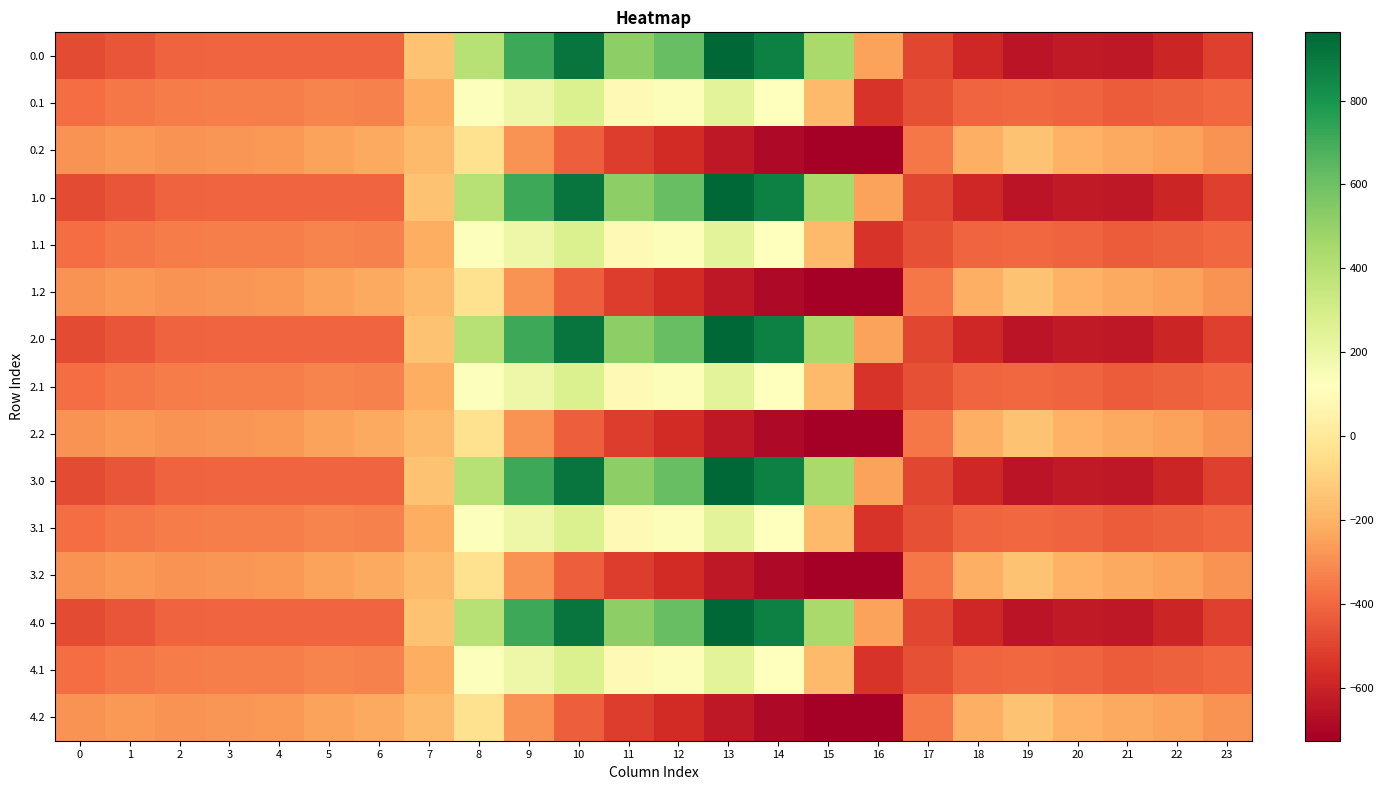

Reading left to right, transcribe all the data shown in this chart.

0.0: 0=-482.0	1=-449.5	2=-410.3	3=-404.4	4=-404.9	5=-403.8	6=-408.0	7=-150.1	8=395.3	9=716.9	10=916.2	11=516.0	12=619.4	13=962.7	14=870.3	15=443.0	16=-250.9	17=-494.8	18=-586.7	19=-649.2	20=-629.9	21=-638.4	22=-592.3	23=-511.3
0.1: 0=-384.6	1=-361.1	2=-347.9	3=-342.7	4=-339.6	5=-325.7	6=-332.2	7=-217.1	8=125.2	9=191.1	10=274.1	11=87.0	12=134.6	13=241.5	14=113.7	15=-173.1	16=-547.3	17=-466.6	18=-405.4	19=-400.2	20=-414.5	21=-432.4	22=-419.9	23=-399.4
0.2: 0=-287.1	1=-272.7	2=-285.5	3=-281.0	4=-274.4	5=-245.0	6=-228.8	7=-176.6	8=-35.3	9=-288.5	10=-423.5	11=-520.6	12=-571.2	13=-640.4	14=-687.4	15=-725.8	16=-726.6	17=-362.4	18=-210.0	19=-151.0	20=-199.2	21=-226.4	22=-247.4	23=-287.5
1.0: 0=-482.0	1=-449.5	2=-410.3	3=-404.4	4=-404.9	5=-403.8	6=-408.0	7=-150.1	8=395.3	9=716.9	10=916.2	11=516.0	12=619.4	13=962.7	14=870.3	15=443.0	16=-250.9	17=-494.8	18=-586.7	19=-649.2	20=-629.9	21=-638.4	22=-592.3	23=-511.3
1.1: 0=-384.6	1=-361.1	2=-347.9	3=-342.7	4=-339.6	5=-325.7	6=-332.2	7=-217.1	8=125.2	9=191.1	10=274.1	11=87.0	12=134.6	13=241.5	14=113.7	15=-173.1	16=-547.3	17=-466.6	18=-405.4	19=-400.2	20=-414.5	21=-432.4	22=-419.9	23=-399.4
1.2: 0=-287.1	1=-272.7	2=-285.5	3=-281.0	4=-274.4	5=-245.0	6=-228.8	7=-176.6	8=-35.3	9=-288.5	10=-423.5	11=-520.6	12=-571.2	13=-640.4	14=-687.4	15=-725.8	16=-726.6	17=-362.4	18=-210.0	19=-151.0	20=-199.2	21=-226.4	22=-247.4	23=-287.5
2.0: 0=-482.0	1=-449.5	2=-410.3	3=-404.4	4=-404.9	5=-403.8	6=-408.0	7=-150.1	8=395.3	9=716.9	10=916.2	11=516.0	12=619.4	13=962.7	14=870.3	15=443.0	16=-250.9	17=-494.8	18=-586.7	19=-649.2	20=-629.9	21=-638.4	22=-592.3	23=-511.3
2.1: 0=-384.6	1=-361.1	2=-347.9	3=-342.7	4=-339.6	5=-325.7	6=-332.2	7=-217.1	8=125.2	9=191.1	10=274.1	11=87.0	12=134.6	13=241.5	14=113.7	15=-173.1	16=-547.3	17=-466.6	18=-405.4	19=-400.2	20=-414.5	21=-432.4	22=-419.9	23=-399.4
2.2: 0=-287.1	1=-272.7	2=-285.5	3=-281.0	4=-274.4	5=-245.0	6=-228.8	7=-176.6	8=-35.3	9=-288.5	10=-423.5	11=-520.6	12=-571.2	13=-640.4	14=-687.4	15=-725.8	16=-726.6	17=-362.4	18=-210.0	19=-151.0	20=-199.2	21=-226.4	22=-247.4	23=-287.5
3.0: 0=-482.0	1=-449.5	2=-410.3	3=-404.4	4=-404.9	5=-403.8	6=-408.0	7=-150.1	8=395.3	9=716.9	10=916.2	11=516.0	12=619.4	13=962.7	14=870.3	15=443.0	16=-250.9	17=-494.8	18=-586.7	19=-649.2	20=-629.9	21=-638.4	22=-592.3	23=-511.3
3.1: 0=-384.6	1=-361.1	2=-347.9	3=-342.7	4=-339.6	5=-325.7	6=-332.2	7=-217.1	8=125.2	9=191.1	10=274.1	11=87.0	12=134.6	13=241.5	14=113.7	15=-173.1	16=-547.3	17=-466.6	18=-405.4	19=-400.2	20=-414.5	21=-432.4	22=-419.9	23=-399.4
3.2: 0=-287.1	1=-272.7	2=-285.5	3=-281.0	4=-274.4	5=-245.0	6=-228.8	7=-176.6	8=-35.3	9=-288.5	10=-423.5	11=-520.6	12=-571.2	13=-640.4	14=-687.4	15=-725.8	16=-726.6	17=-362.4	18=-210.0	19=-151.0	20=-199.2	21=-226.4	22=-247.4	23=-287.5
4.0: 0=-482.0	1=-449.5	2=-410.3	3=-404.4	4=-404.9	5=-403.8	6=-408.0	7=-150.1	8=395.3	9=716.9	10=916.2	11=516.0	12=619.4	13=962.7	14=870.3	15=443.0	16=-250.9	17=-494.8	18=-586.7	19=-649.2	20=-629.9	21=-638.4	22=-592.3	23=-511.3
4.1: 0=-384.6	1=-361.1	2=-347.9	3=-342.7	4=-339.6	5=-325.7	6=-332.2	7=-217.1	8=125.2	9=191.1	10=274.1	11=87.0	12=134.6	13=241.5	14=113.7	15=-173.1	16=-547.3	17=-466.6	18=-405.4	19=-400.2	20=-414.5	21=-432.4	22=-419.9	23=-399.4
4.2: 0=-287.1	1=-272.7	2=-285.5	3=-281.0	4=-274.4	5=-245.0	6=-228.8	7=-176.6	8=-35.3	9=-288.5	10=-423.5	11=-520.6	12=-571.2	13=-640.4	14=-687.4	15=-725.8	16=-726.6	17=-362.4	18=-210.0	19=-151.0	20=-199.2	21=-226.4	22=-247.4	23=-287.5